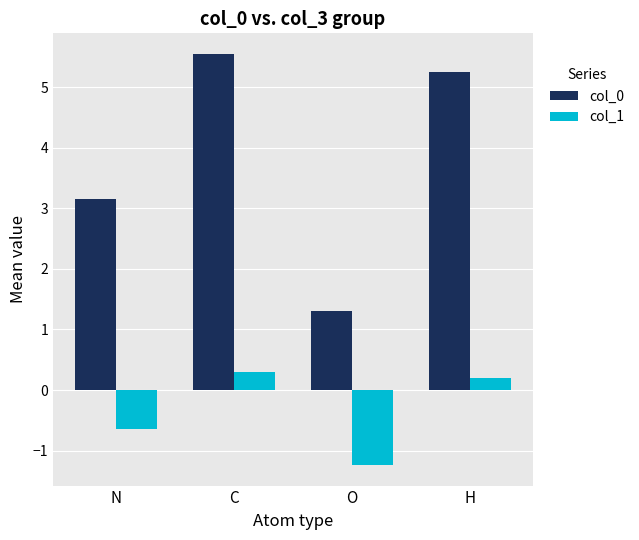

True or false: col_0 has a value of 9.1 at H.

False